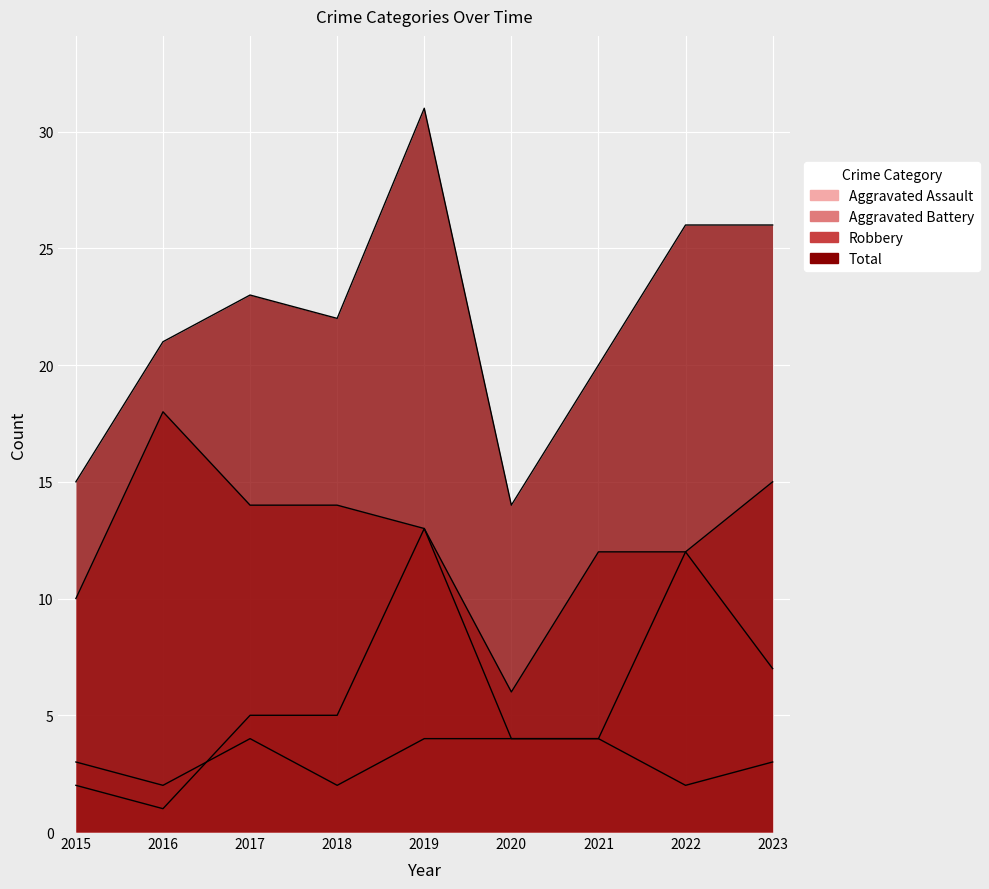

True or false: Aggravated Battery and Robbery intersect in this chart.

False